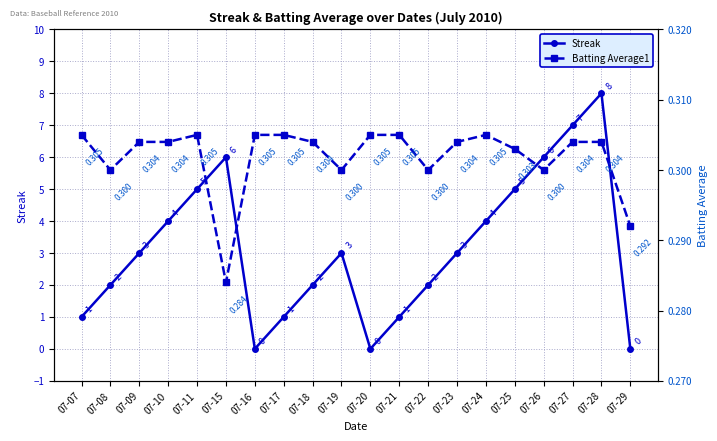

Is the value of Batting Average1 at 07-29 greater than the value of Streak at 07-17?

No